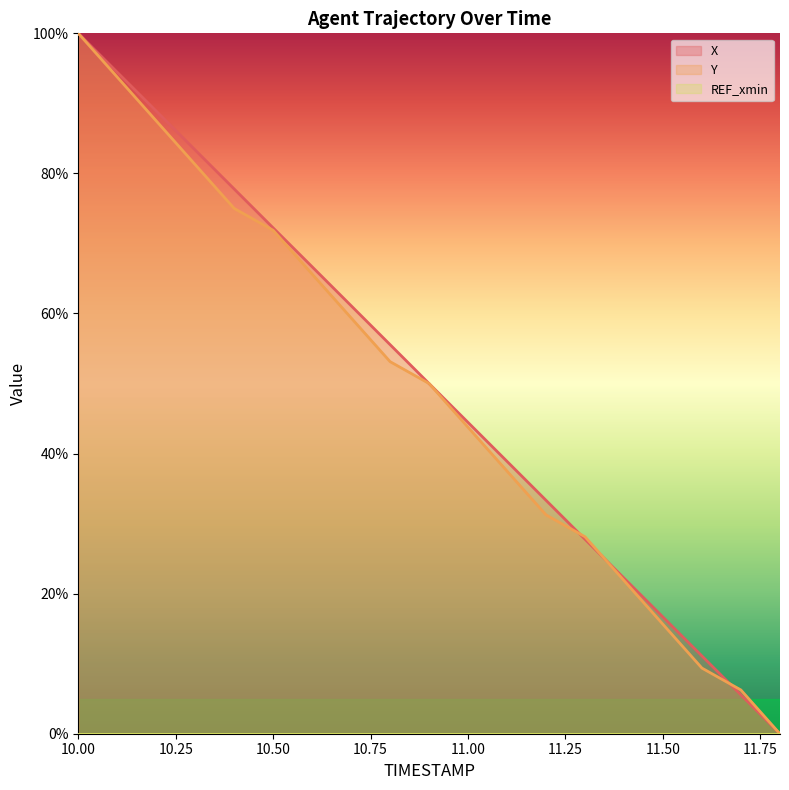

What is the label of the 18th point from the right?

10.1